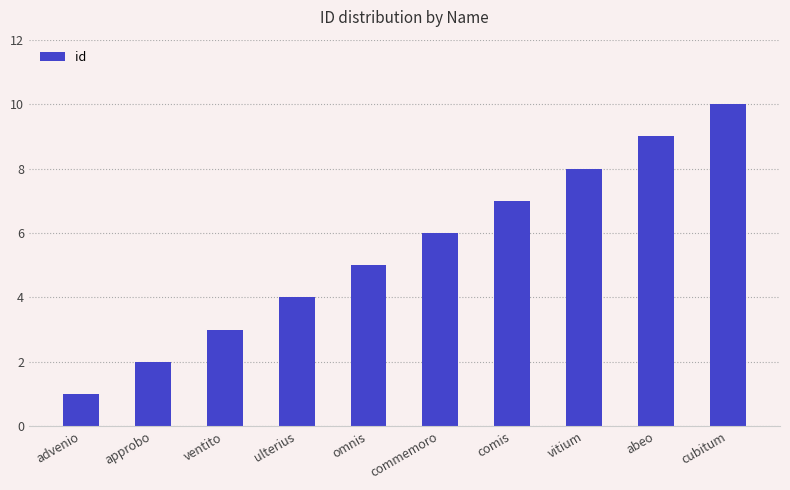

Reading right to left, what are all the values shown in this chart?

10	9	8	7	6	5	4	3	2	1